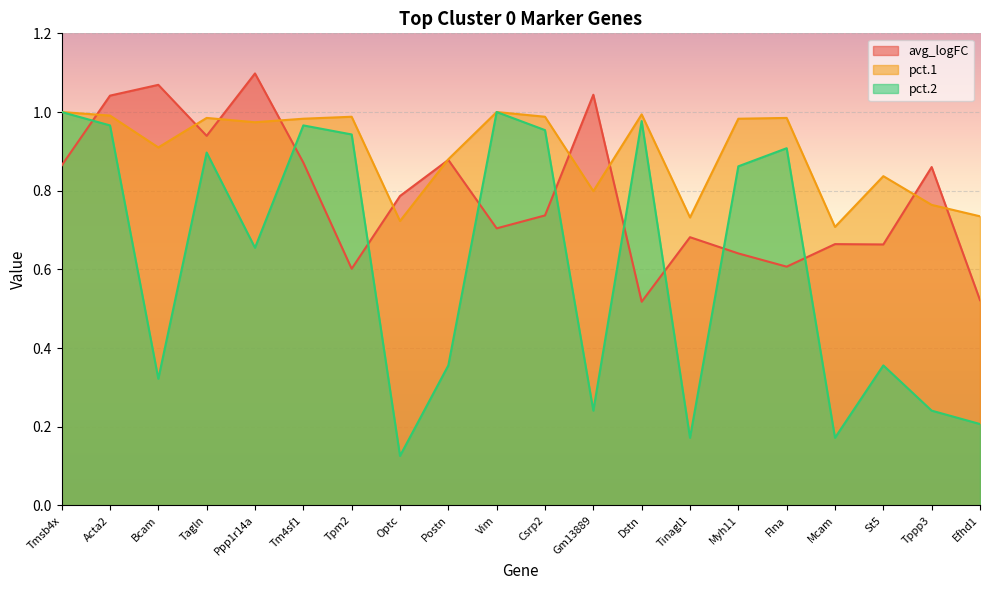

What is the greatest value displayed?

1.1